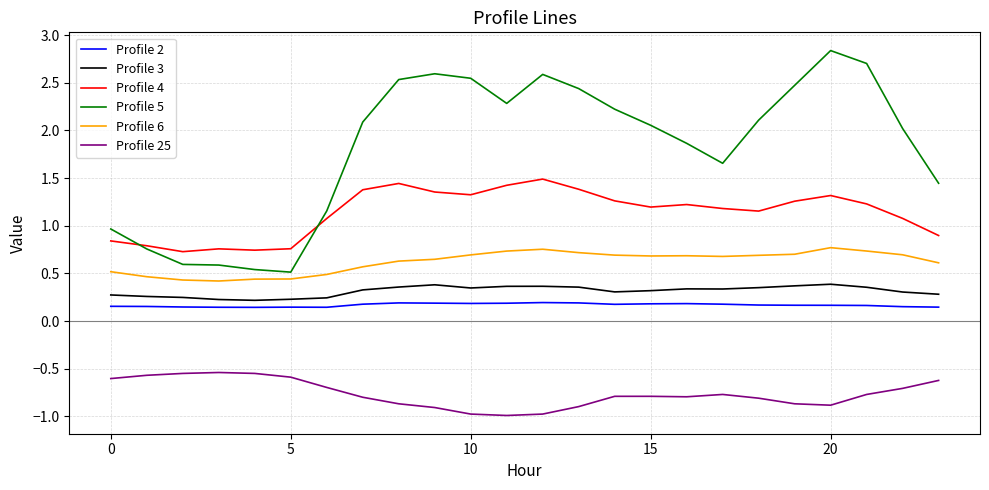

How many categories are shown in the chart?

24